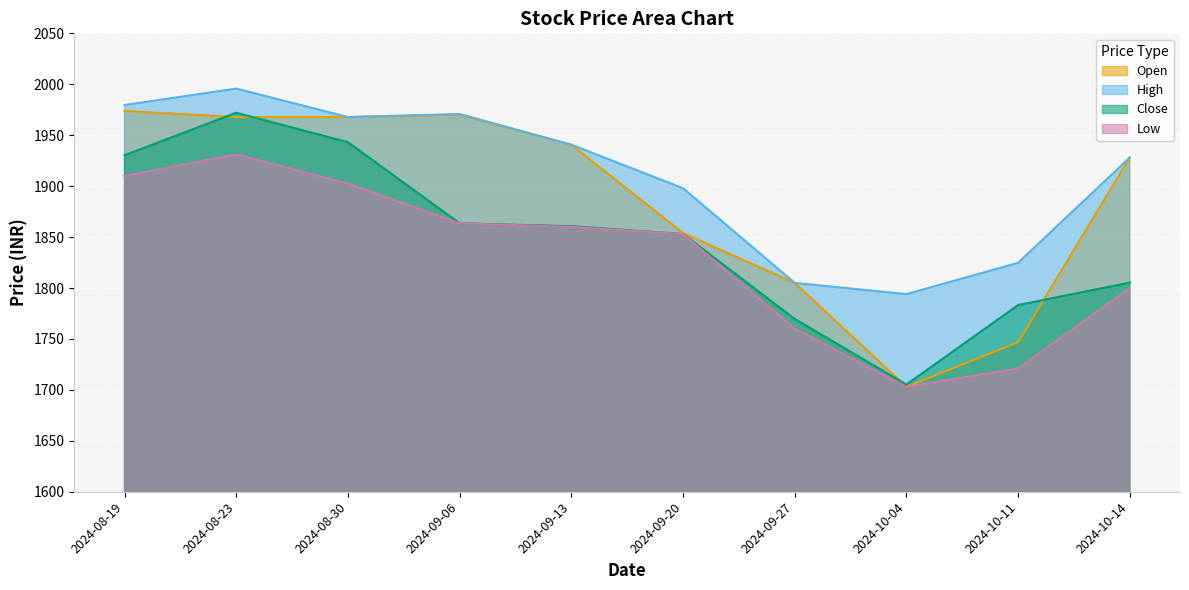

Rank the series by their maximum value, from lowest to highest.

Low, Close, Open, High